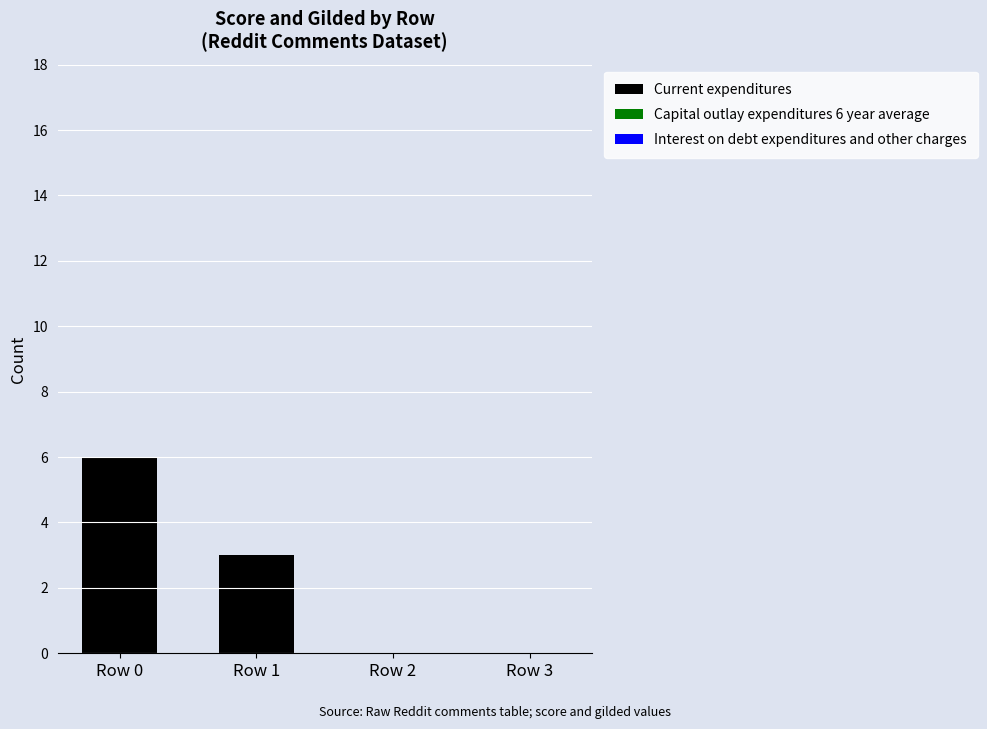

Reading right to left, what are all the values shown in this chart?

Row 3=0	Row 2=0	Row 1=3	Row 0=6